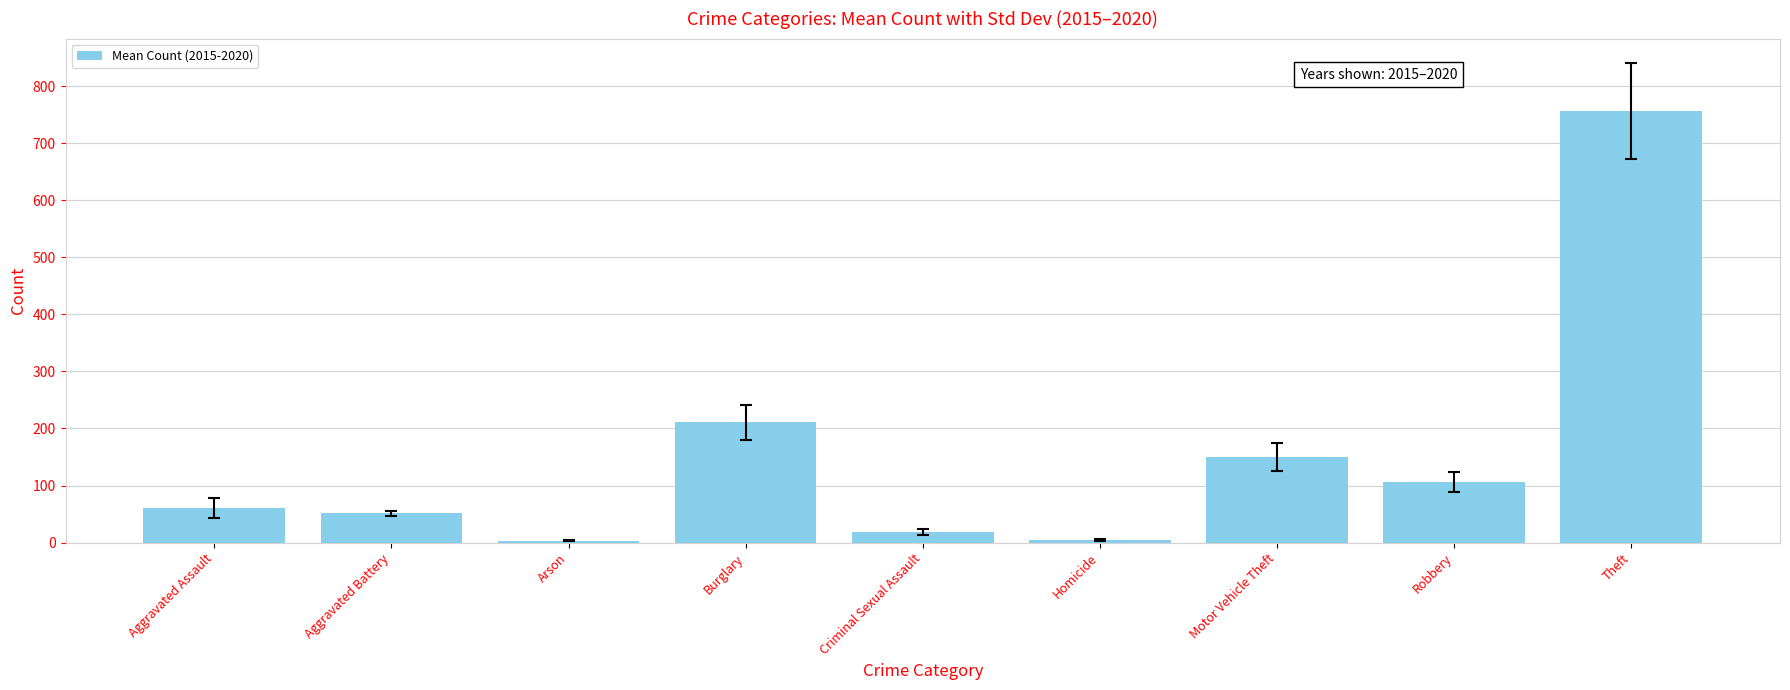

How many values are below 60?

4